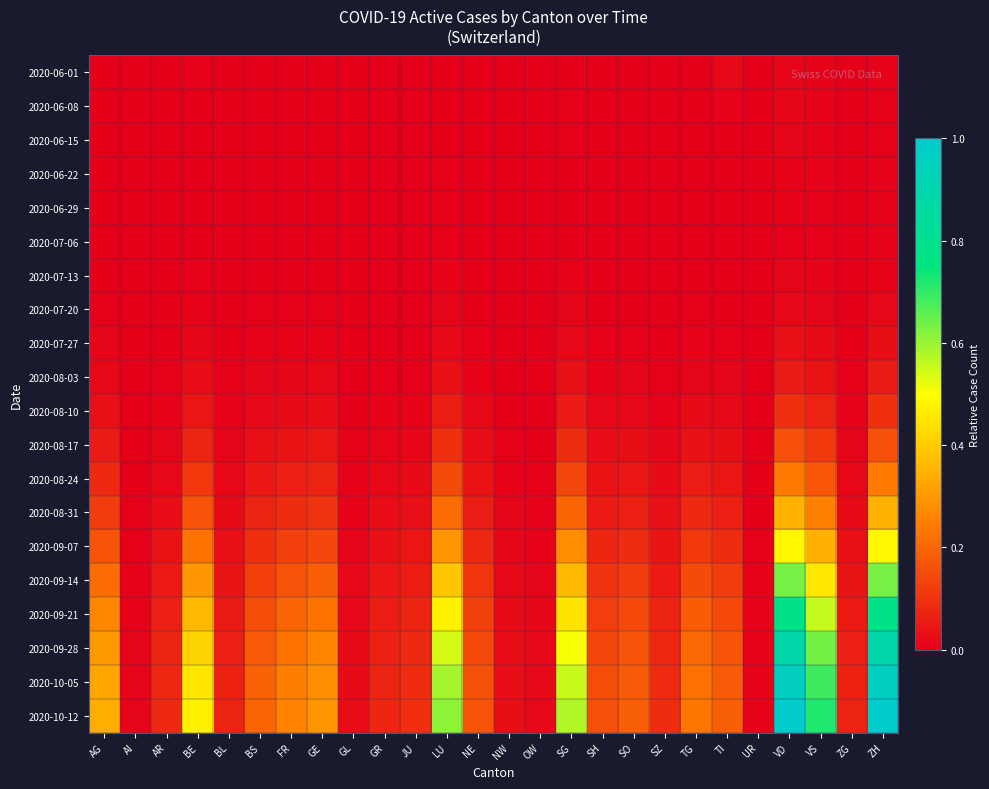

Reading right to left, list all the values displayed in this chart.

2020-06-01: ZH=0.0	ZG=0.0	VS=0.0	VD=0.0	UR=0.0	TI=0.0	TG=0.0	SZ=0.0	SO=0.0	SH=0.0	SG=0.0	OW=0.0	NW=0.0	NE=0.0	LU=0.0	JU=0.0	GR=0.0	GL=0.0	GE=0.0	FR=0.0	BS=0.0	BL=0.0	BE=0.0	AR=0.0	AI=0.0	AG=0.0
2020-06-08: ZH=0.0	ZG=0.0	VS=0.0	VD=0.0	UR=0.0	TI=0.0	TG=0.0	SZ=0.0	SO=0.0	SH=0.0	SG=0.0	OW=0.0	NW=0.0	NE=0.0	LU=0.0	JU=0.0	GR=0.0	GL=0.0	GE=0.0	FR=0.0	BS=0.0	BL=0.0	BE=0.0	AR=0.0	AI=0.0	AG=0.0
2020-06-15: ZH=0.0	ZG=0.0	VS=0.0	VD=0.0	UR=0.0	TI=0.0	TG=0.0	SZ=0.0	SO=0.0	SH=0.0	SG=0.0	OW=0.0	NW=0.0	NE=0.0	LU=0.0	JU=0.0	GR=0.0	GL=0.0	GE=0.0	FR=0.0	BS=0.0	BL=0.0	BE=0.0	AR=0.0	AI=0.0	AG=0.0
2020-06-22: ZH=0.0	ZG=0.0	VS=0.0	VD=0.0	UR=0.0	TI=0.0	TG=0.0	SZ=0.0	SO=0.0	SH=0.0	SG=0.0	OW=0.0	NW=0.0	NE=0.0	LU=0.0	JU=0.0	GR=0.0	GL=0.0	GE=0.0	FR=0.0	BS=0.0	BL=0.0	BE=0.0	AR=0.0	AI=0.0	AG=0.0
2020-06-29: ZH=0.0	ZG=0.0	VS=0.0	VD=0.0	UR=0.0	TI=0.0	TG=0.0	SZ=0.0	SO=0.0	SH=0.0	SG=0.0	OW=0.0	NW=0.0	NE=0.0	LU=0.0	JU=0.0	GR=0.0	GL=0.0	GE=0.0	FR=0.0	BS=0.0	BL=0.0	BE=0.0	AR=0.0	AI=0.0	AG=0.0
2020-07-06: ZH=0.0	ZG=0.0	VS=0.0	VD=0.0	UR=0.0	TI=0.0	TG=0.0	SZ=0.0	SO=0.0	SH=0.0	SG=0.0	OW=0.0	NW=0.0	NE=0.0	LU=0.0	JU=0.0	GR=0.0	GL=0.0	GE=0.0	FR=0.0	BS=0.0	BL=0.0	BE=0.0	AR=0.0	AI=0.0	AG=0.0
2020-07-13: ZH=0.0	ZG=0.0	VS=0.0	VD=0.0	UR=0.0	TI=0.0	TG=0.0	SZ=0.0	SO=0.0	SH=0.0	SG=0.0	OW=0.0	NW=0.0	NE=0.0	LU=0.0	JU=0.0	GR=0.0	GL=0.0	GE=0.0	FR=0.0	BS=0.0	BL=0.0	BE=0.0	AR=0.0	AI=0.0	AG=0.0
2020-07-20: ZH=0.0	ZG=0.0	VS=0.0	VD=0.0	UR=0.0	TI=0.0	TG=0.0	SZ=0.0	SO=0.0	SH=0.0	SG=0.0	OW=0.0	NW=0.0	NE=0.0	LU=0.0	JU=0.0	GR=0.0	GL=0.0	GE=0.0	FR=0.0	BS=0.0	BL=0.0	BE=0.0	AR=0.0	AI=0.0	AG=0.0
2020-07-27: ZH=0.0	ZG=0.0	VS=0.0	VD=0.0	UR=0.0	TI=0.0	TG=0.0	SZ=0.0	SO=0.0	SH=0.0	SG=0.0	OW=0.0	NW=0.0	NE=0.0	LU=0.0	JU=0.0	GR=0.0	GL=0.0	GE=0.0	FR=0.0	BS=0.0	BL=0.0	BE=0.0	AR=0.0	AI=0.0	AG=0.0
2020-08-03: ZH=0.1	ZG=0.0	VS=0.0	VD=0.1	UR=0.0	TI=0.0	TG=0.0	SZ=0.0	SO=0.0	SH=0.0	SG=0.0	OW=0.0	NW=0.0	NE=0.0	LU=0.0	JU=0.0	GR=0.0	GL=0.0	GE=0.0	FR=0.0	BS=0.0	BL=0.0	BE=0.0	AR=0.0	AI=0.0	AG=0.0
2020-08-10: ZH=0.1	ZG=0.0	VS=0.1	VD=0.1	UR=0.0	TI=0.0	TG=0.0	SZ=0.0	SO=0.0	SH=0.0	SG=0.1	OW=0.0	NW=0.0	NE=0.0	LU=0.1	JU=0.0	GR=0.0	GL=0.0	GE=0.0	FR=0.0	BS=0.0	BL=0.0	BE=0.0	AR=0.0	AI=0.0	AG=0.0
2020-08-17: ZH=0.2	ZG=0.0	VS=0.1	VD=0.2	UR=0.0	TI=0.0	TG=0.0	SZ=0.0	SO=0.0	SH=0.0	SG=0.1	OW=0.0	NW=0.0	NE=0.0	LU=0.1	JU=0.0	GR=0.0	GL=0.0	GE=0.0	FR=0.0	BS=0.0	BL=0.0	BE=0.1	AR=0.0	AI=0.0	AG=0.1
2020-08-24: ZH=0.2	ZG=0.0	VS=0.2	VD=0.2	UR=0.0	TI=0.0	TG=0.1	SZ=0.0	SO=0.0	SH=0.0	SG=0.1	OW=0.0	NW=0.0	NE=0.0	LU=0.1	JU=0.0	GR=0.0	GL=0.0	GE=0.1	FR=0.1	BS=0.0	BL=0.0	BE=0.1	AR=0.0	AI=0.0	AG=0.1
2020-08-31: ZH=0.4	ZG=0.0	VS=0.3	VD=0.4	UR=0.0	TI=0.1	TG=0.1	SZ=0.0	SO=0.1	SH=0.1	SG=0.2	OW=0.0	NW=0.0	NE=0.1	LU=0.2	JU=0.0	GR=0.0	GL=0.0	GE=0.1	FR=0.1	BS=0.1	BL=0.0	BE=0.2	AR=0.0	AI=0.0	AG=0.1
2020-09-07: ZH=0.5	ZG=0.0	VS=0.3	VD=0.5	UR=0.0	TI=0.1	TG=0.1	SZ=0.0	SO=0.1	SH=0.1	SG=0.3	OW=0.0	NW=0.0	NE=0.1	LU=0.3	JU=0.0	GR=0.0	GL=0.0	GE=0.1	FR=0.1	BS=0.1	BL=0.0	BE=0.2	AR=0.0	AI=0.0	AG=0.2
2020-09-14: ZH=0.6	ZG=0.0	VS=0.5	VD=0.6	UR=0.0	TI=0.1	TG=0.1	SZ=0.1	SO=0.1	SH=0.1	SG=0.4	OW=0.0	NW=0.0	NE=0.1	LU=0.4	JU=0.1	GR=0.0	GL=0.0	GE=0.2	FR=0.2	BS=0.1	BL=0.0	BE=0.3	AR=0.1	AI=0.0	AG=0.2
2020-09-21: ZH=0.8	ZG=0.1	VS=0.6	VD=0.8	UR=0.0	TI=0.1	TG=0.2	SZ=0.1	SO=0.1	SH=0.1	SG=0.4	OW=0.0	NW=0.0	NE=0.1	LU=0.5	JU=0.1	GR=0.1	GL=0.0	GE=0.2	FR=0.2	BS=0.2	BL=0.1	BE=0.4	AR=0.1	AI=0.0	AG=0.3
2020-09-28: ZH=0.9	ZG=0.1	VS=0.6	VD=0.9	UR=0.0	TI=0.2	TG=0.2	SZ=0.1	SO=0.2	SH=0.1	SG=0.5	OW=0.0	NW=0.0	NE=0.1	LU=0.5	JU=0.1	GR=0.1	GL=0.0	GE=0.3	FR=0.2	BS=0.2	BL=0.1	BE=0.4	AR=0.1	AI=0.0	AG=0.3
2020-10-05: ZH=1.0	ZG=0.1	VS=0.7	VD=1.0	UR=0.0	TI=0.2	TG=0.2	SZ=0.1	SO=0.2	SH=0.2	SG=0.6	OW=0.0	NW=0.0	NE=0.2	LU=0.6	JU=0.1	GR=0.1	GL=0.0	GE=0.3	FR=0.2	BS=0.2	BL=0.1	BE=0.5	AR=0.1	AI=0.0	AG=0.3
2020-10-12: ZH=1.0	ZG=0.1	VS=0.7	VD=1.0	UR=0.0	TI=0.2	TG=0.2	SZ=0.1	SO=0.2	SH=0.2	SG=0.6	OW=0.0	NW=0.0	NE=0.2	LU=0.6	JU=0.1	GR=0.1	GL=0.0	GE=0.3	FR=0.3	BS=0.2	BL=0.1	BE=0.5	AR=0.1	AI=0.0	AG=0.3